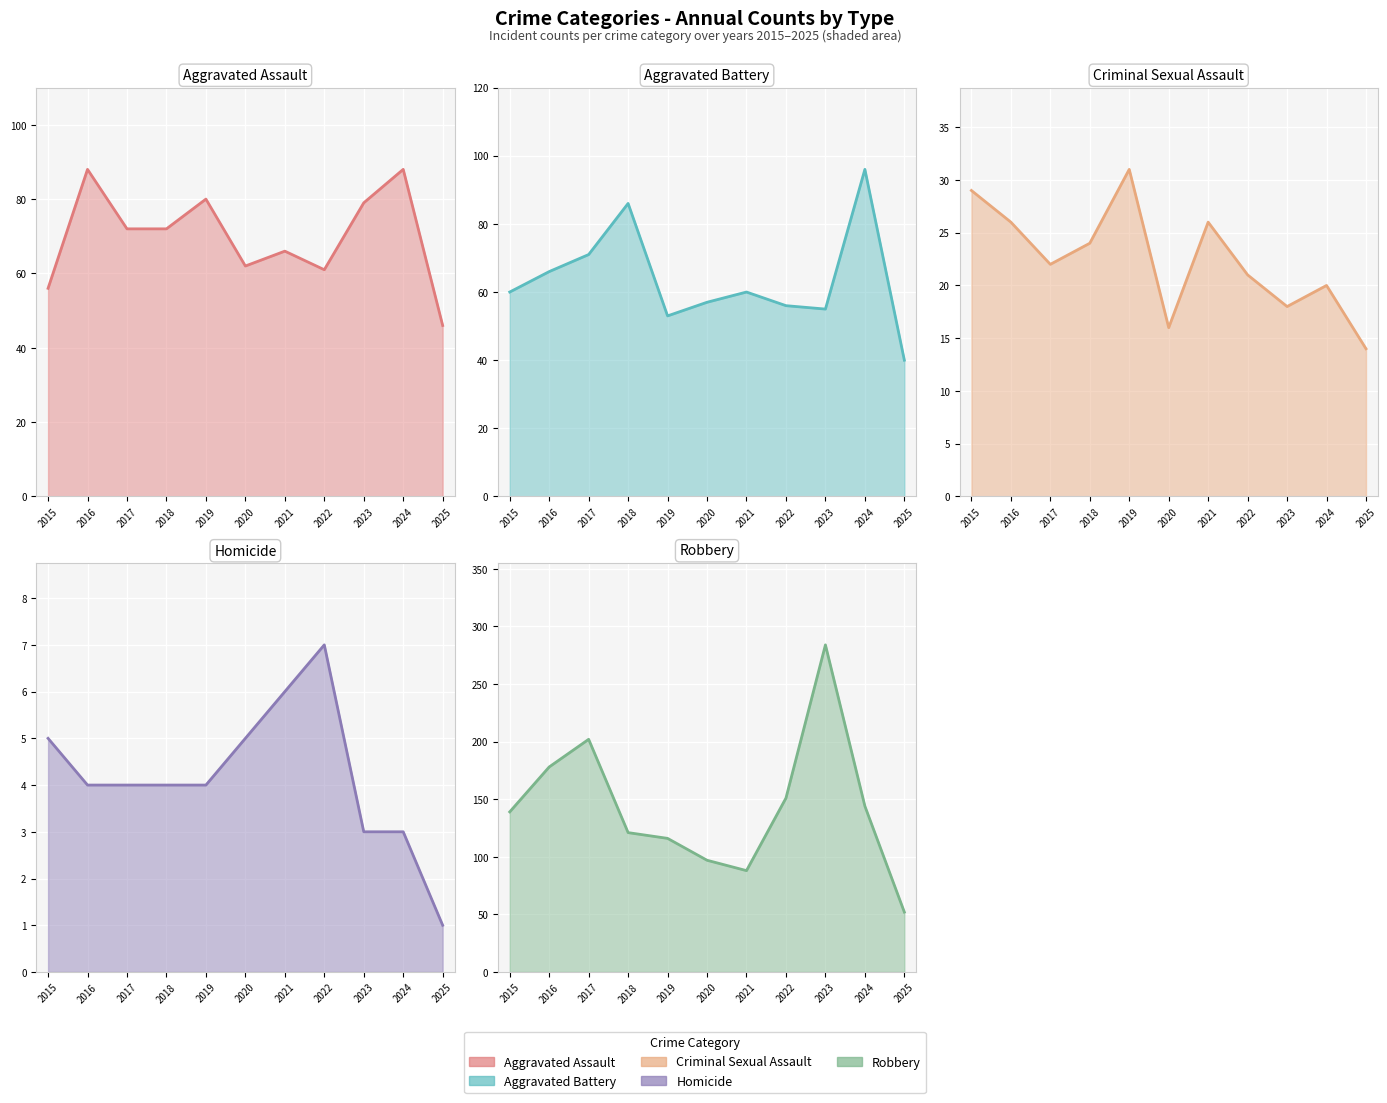

Where is Aggravated Battery nearest to the value 68?

2016